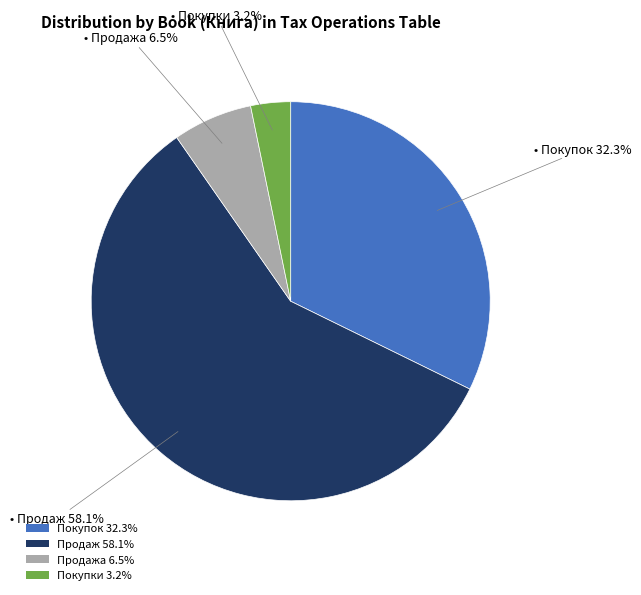

What is the ratio of the value at Продаж 58.1% to the value at Покупок 32.3%?

1.8